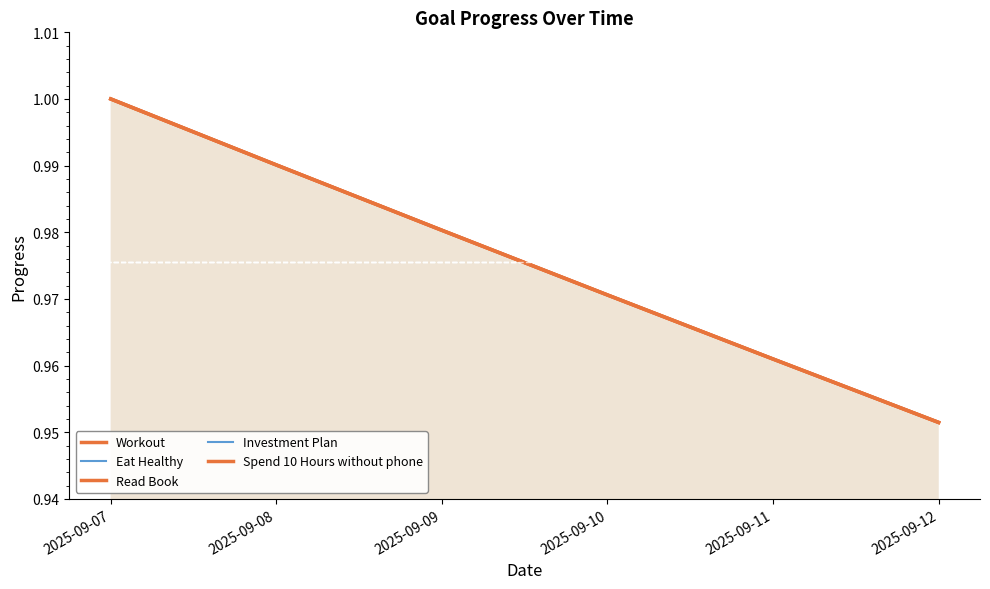

True or false: Workout has a value of 1.0 at 2025-09-08.

True